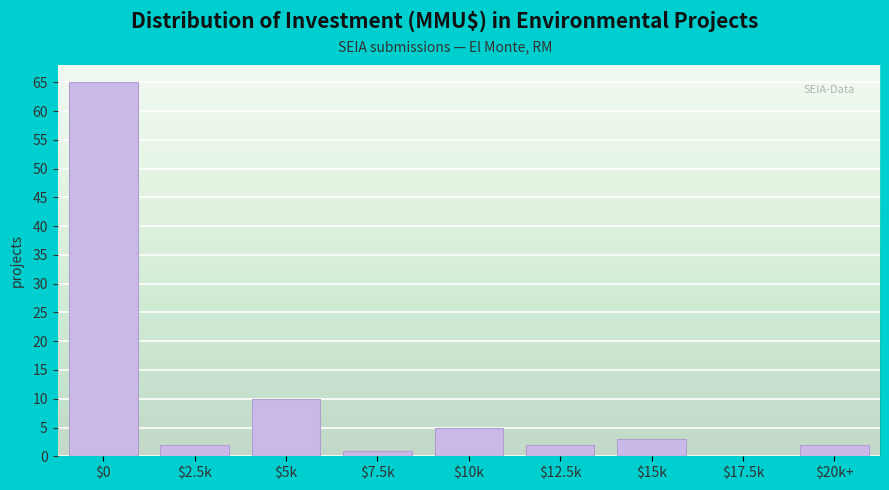

At which label is the value closest to 32?

$5k